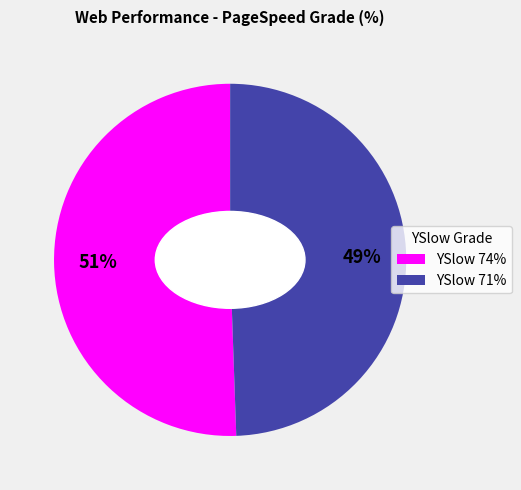

True or false: YSlow 74% accounts for 37% of the total.

False